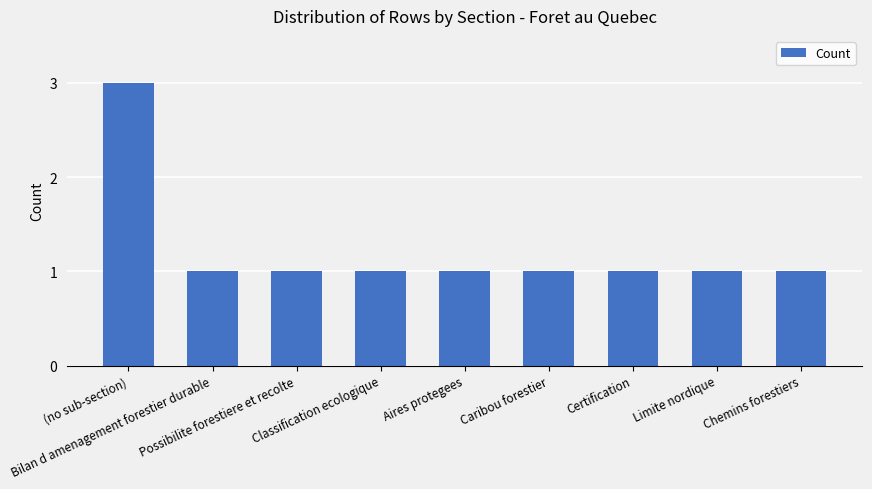

What is the sum of all values?

11